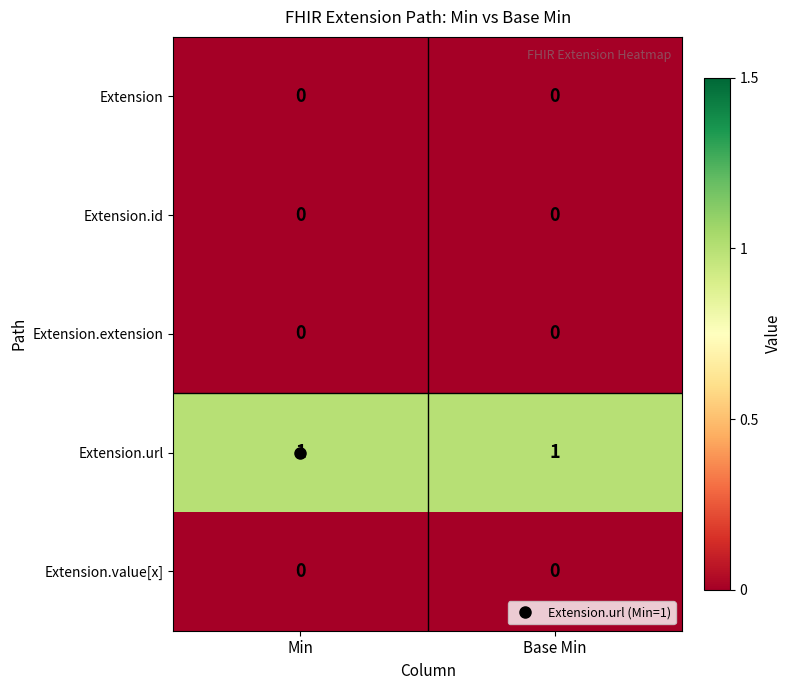

What is the total value across all series at Base Min?

1